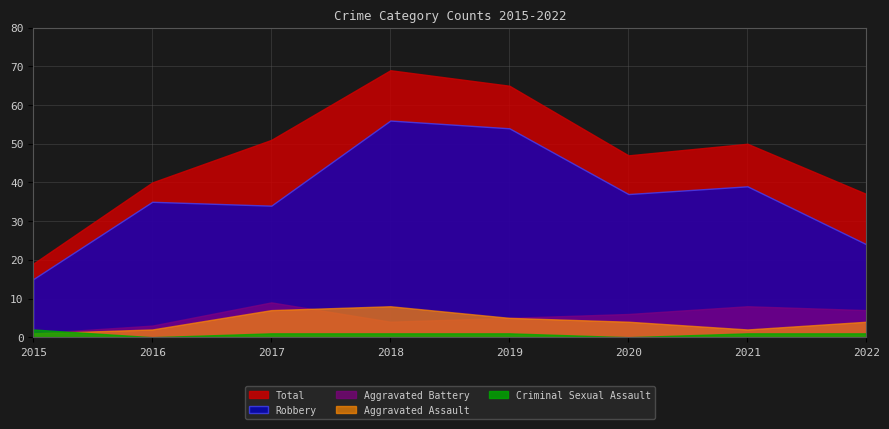

What value does the Total series have at 2016, to the nearest 10?

40